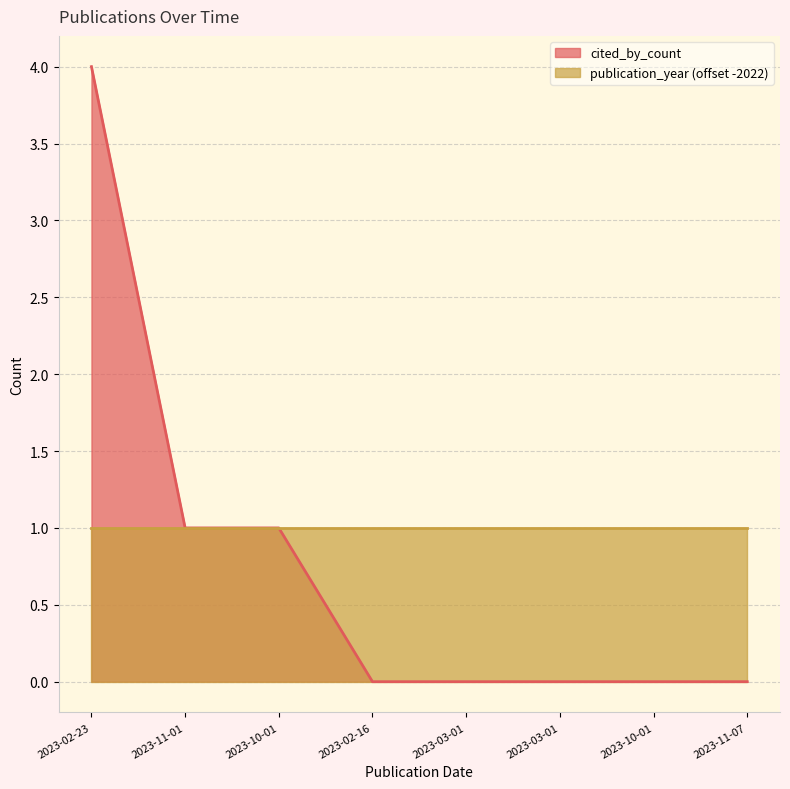

List the labels in order of value, smallest first.

2023-02-16, 2023-03-01, 2023-03-01, 2023-10-01, 2023-11-07, 2023-11-01, 2023-10-01, 2023-02-23